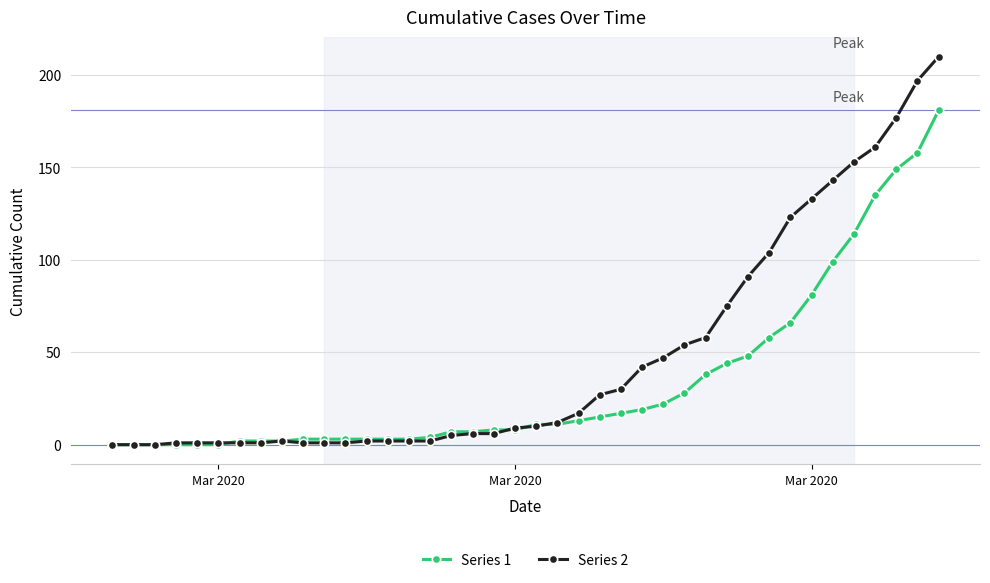

Which series has the largest range (max minus min)?

Series 2